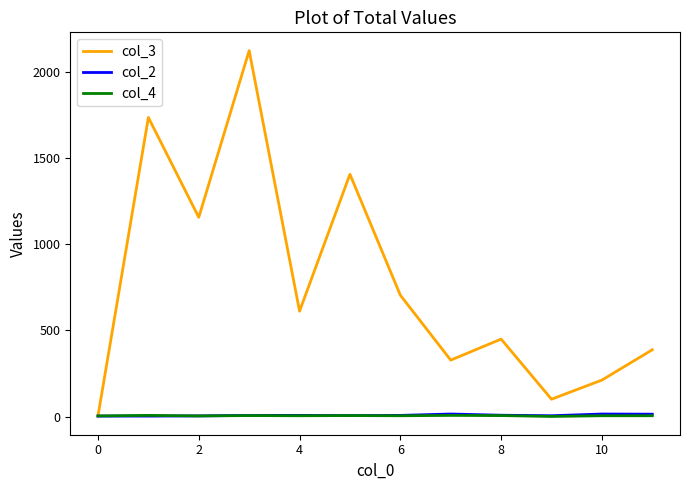

What is the maximum value shown in the chart?

2125